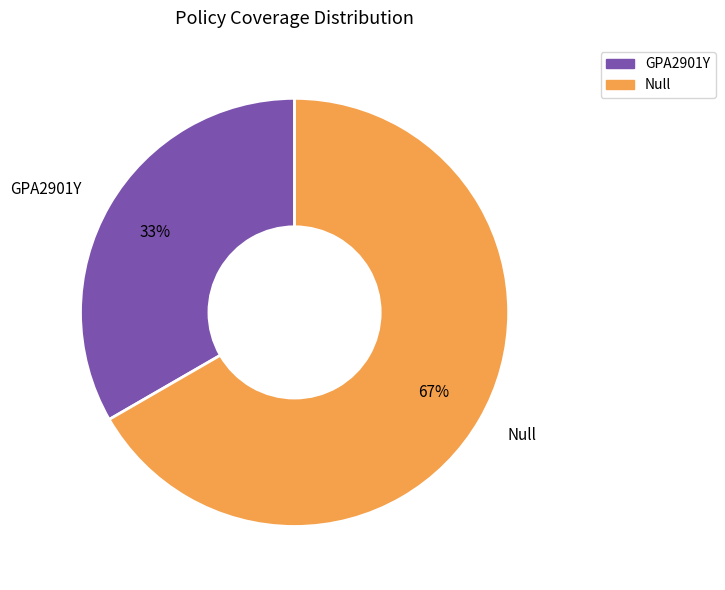

Which category has the biggest portion of the pie?

Null